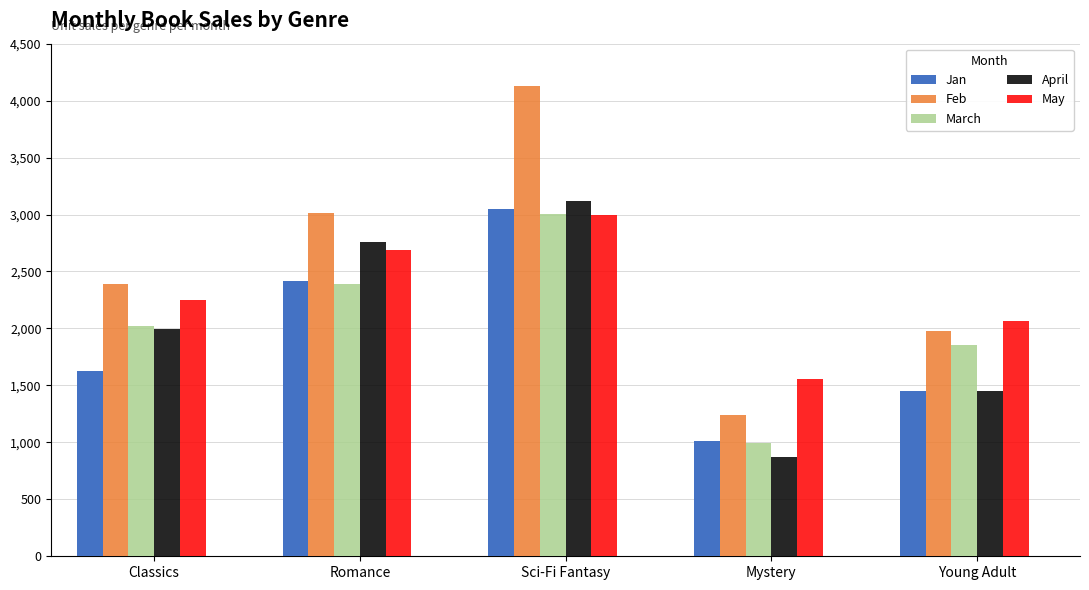

Reading left to right, list all the values displayed in this chart.

Jan: Classics=1625	Romance=2413	Sci-Fi Fantasy=3051	Mystery=1009	Young Adult=1451
Feb: Classics=2391	Romance=3012	Sci-Fi Fantasy=4125	Mystery=1239	Young Adult=1982
March: Classics=2025	Romance=2394	Sci-Fi Fantasy=3008	Mystery=998	Young Adult=1853
April: Classics=1996	Romance=2761	Sci-Fi Fantasy=3117	Mystery=872	Young Adult=1452
May: Classics=2251	Romance=2689	Sci-Fi Fantasy=2999	Mystery=1554	Young Adult=2068